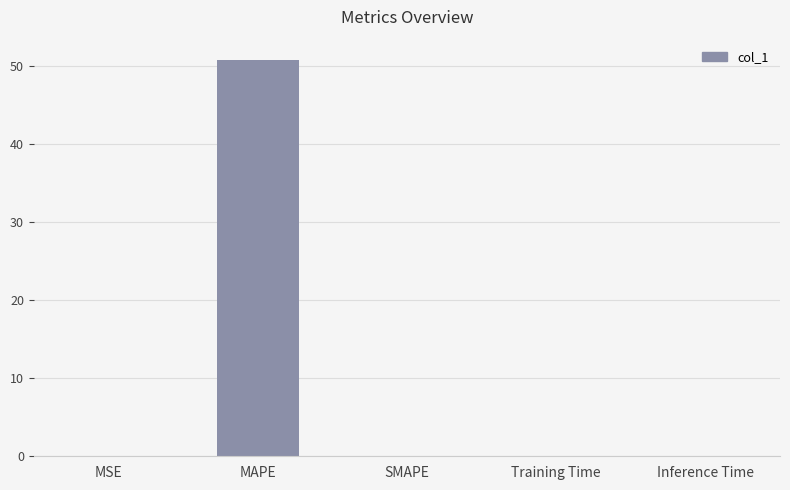

Which has a higher value, MAPE or SMAPE?

MAPE